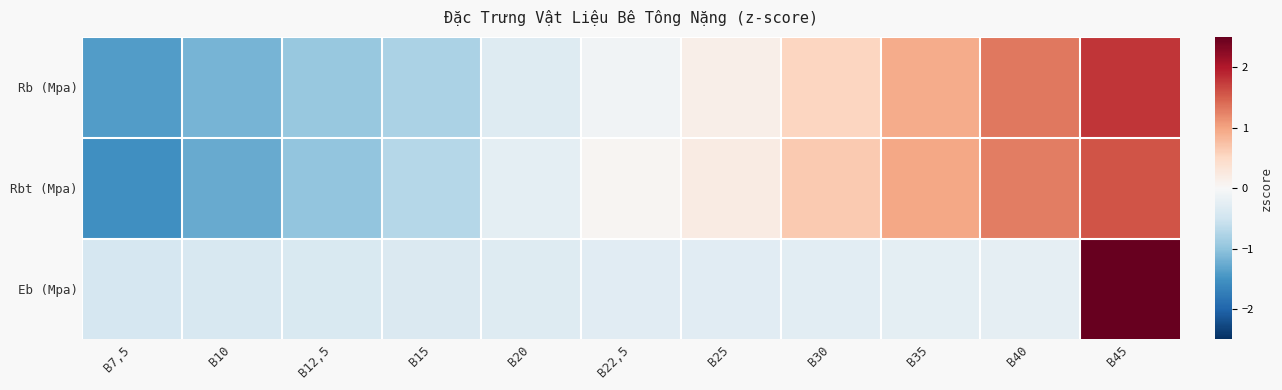

Which series changed the most between B12,5 and B20?

Rbt (Mpa)